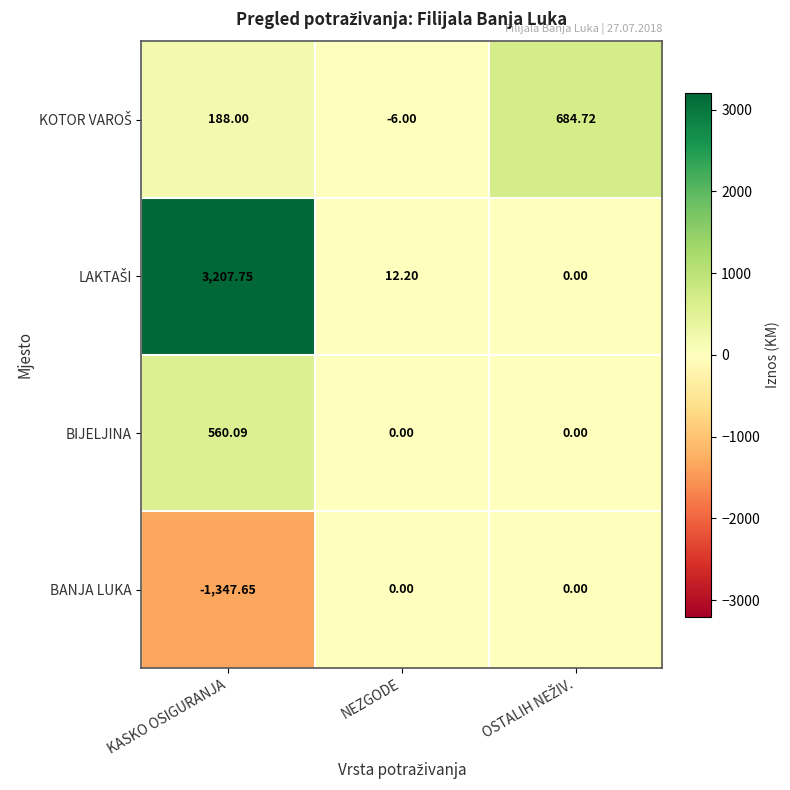

At which category is the sum across all series the highest?

KASKO OSIGURANJA